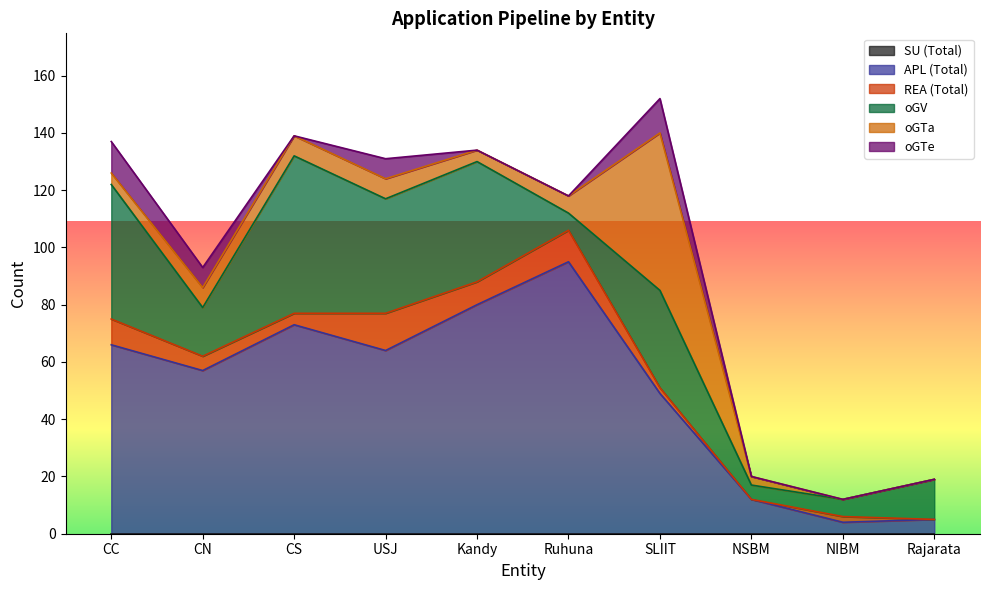

Rank the categories by APL (Total) value from highest to lowest.

Ruhuna, Kandy, CS, CC, USJ, CN, SLIIT, NSBM, Rajarata, NIBM